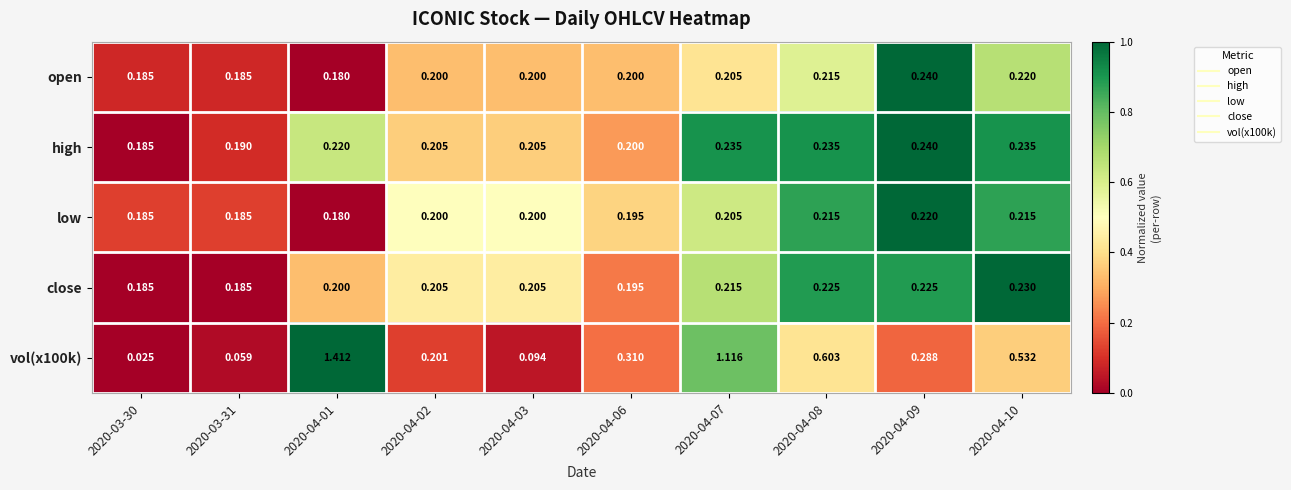

Is the value of low at 2020-04-02 greater than the value of high at 2020-03-30?

Yes